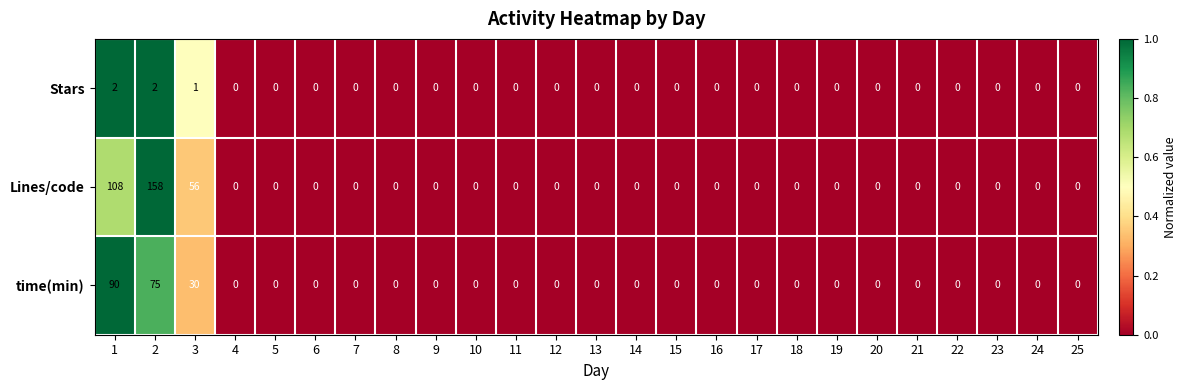

Which series has the largest total across all categories?

Lines/code